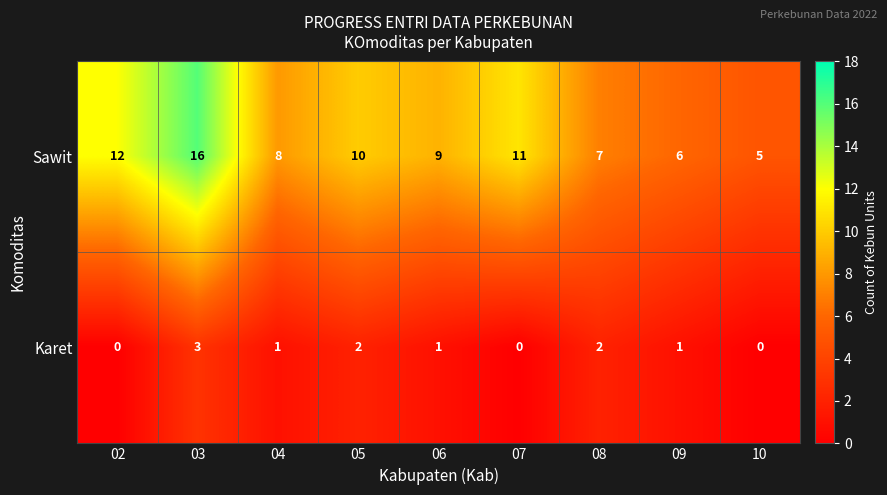

List the series in order of their overall mean, highest first.

Sawit, Karet